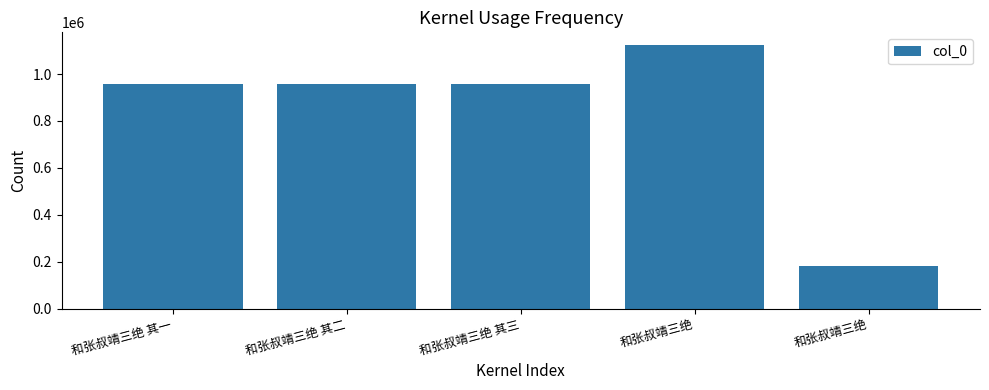

The chart shows a value of 286183 at 和张叔靖三绝 其一. True or false?

False